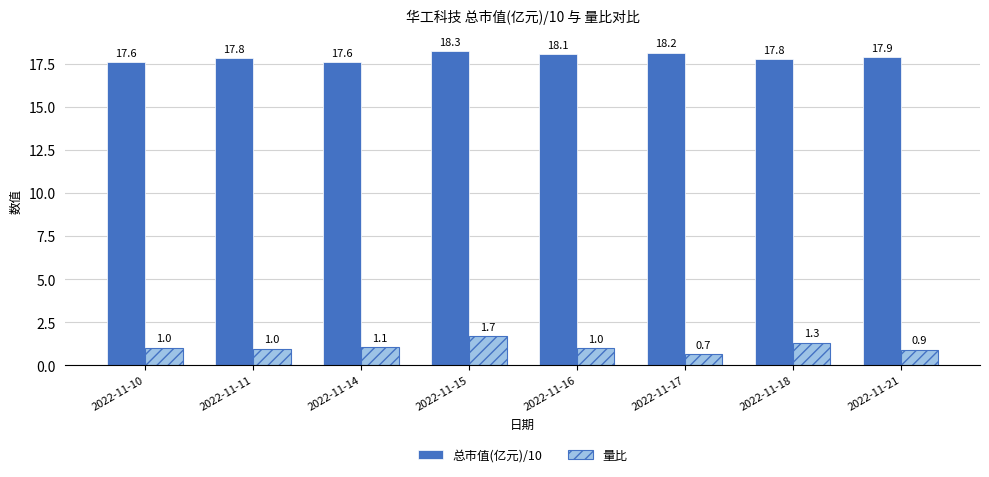

Rank the series by their maximum value, from lowest to highest.

量比, 总市值(亿元)/10